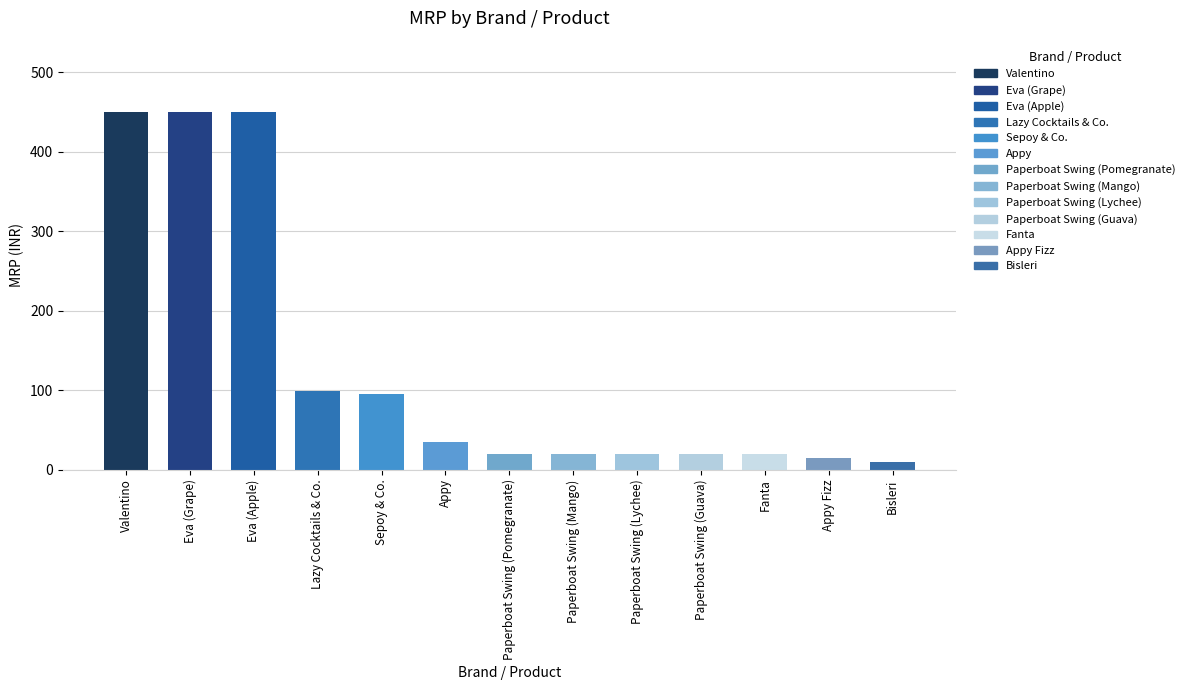

What position from the left is Eva (Apple)?

3